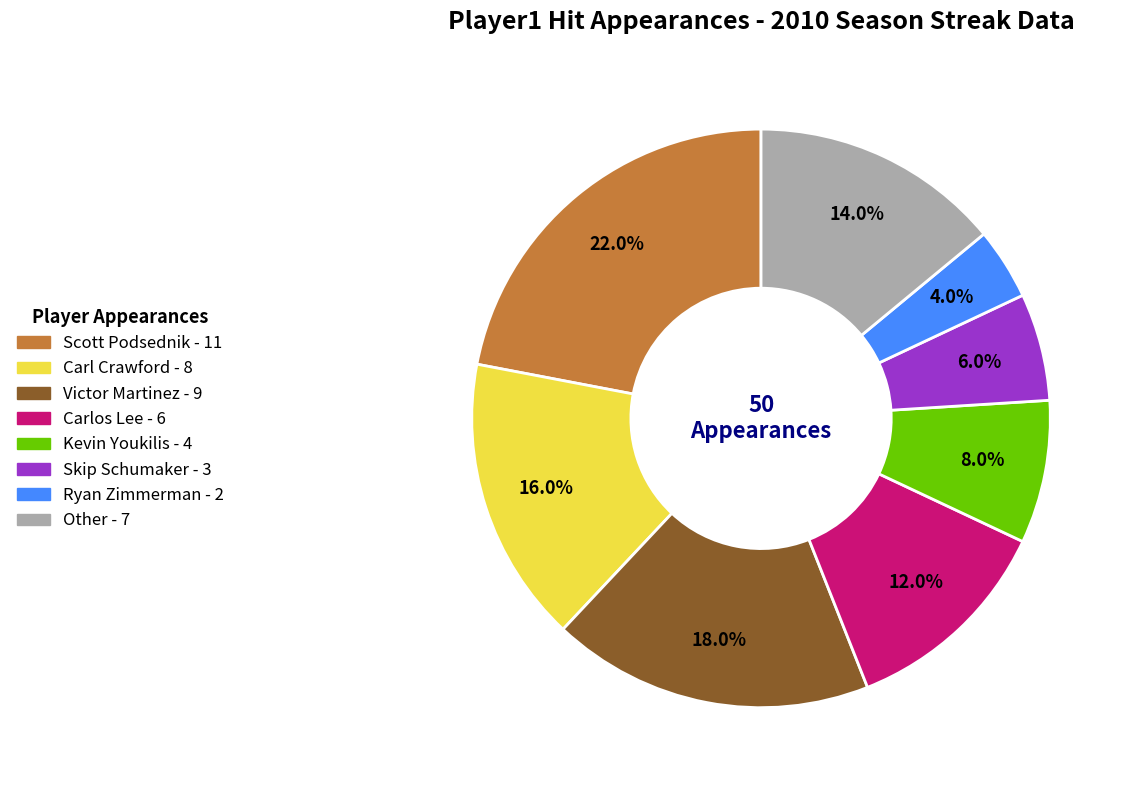

Does any single category account for the majority?

No